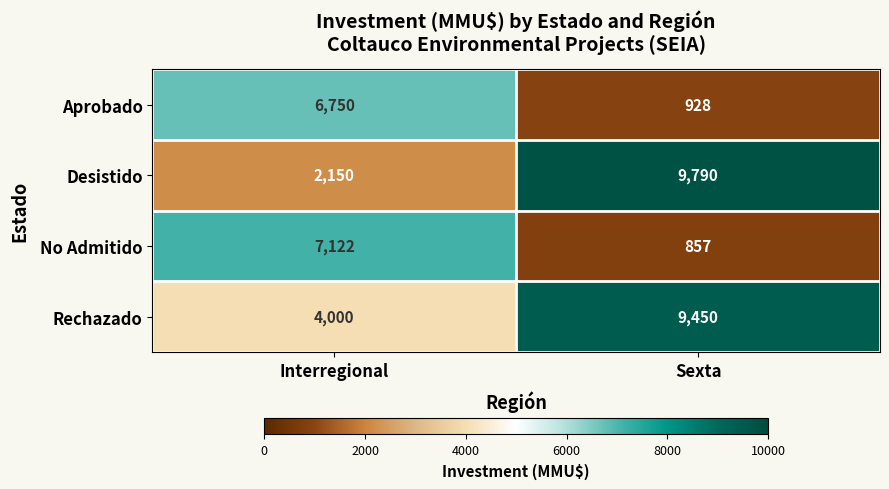

Which series has the largest total across all categories?

Rechazado